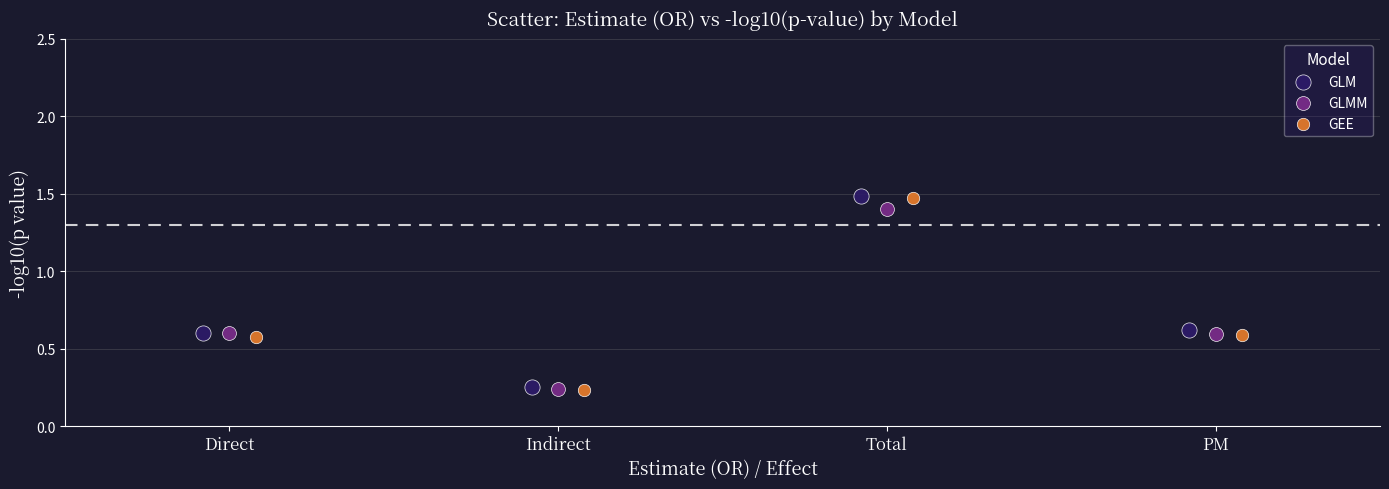

Which series has the largest Y range (max minus min)?

GEE